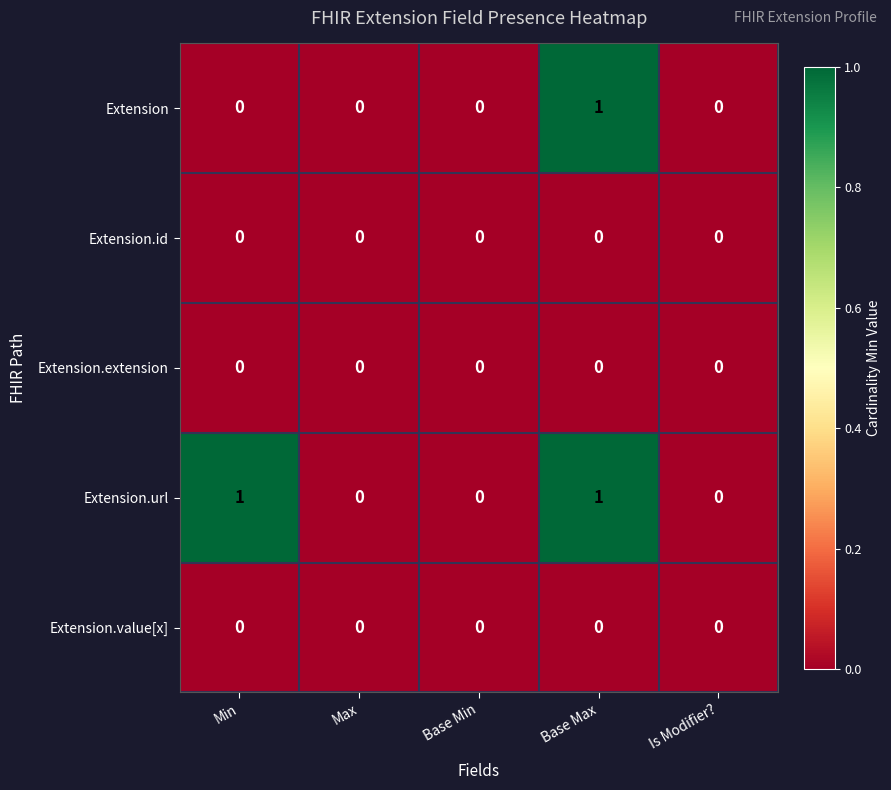

How many categories are shown in the chart?

5